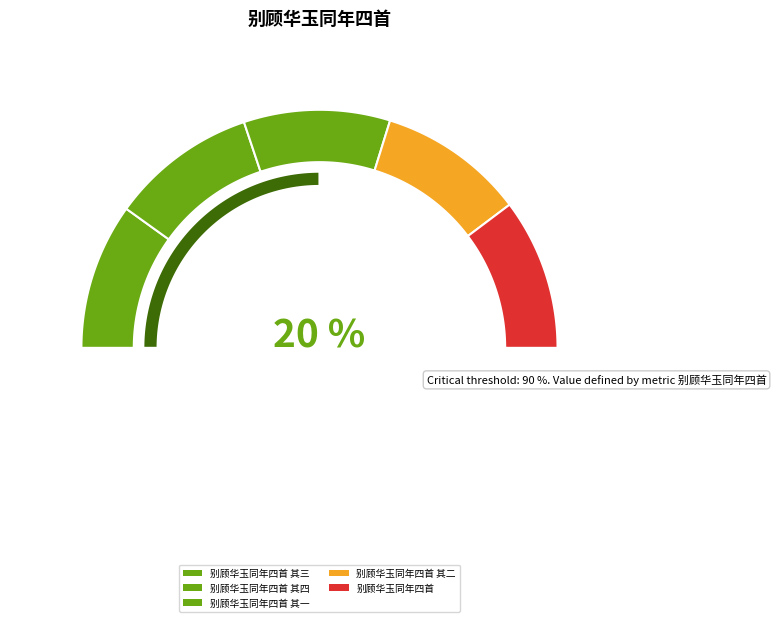

Is there any slice that represents more than half of the pie?

No